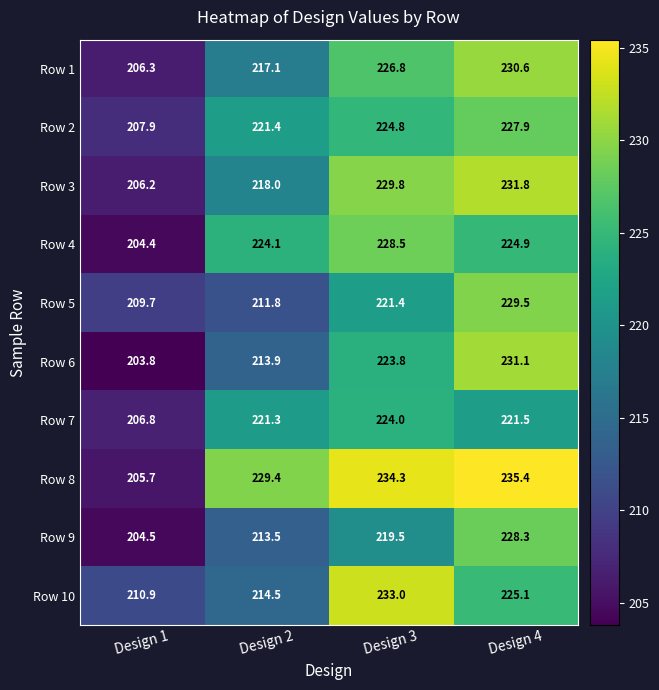

What is the difference between the maximum and second lowest values in the Row 6 series?

17.2